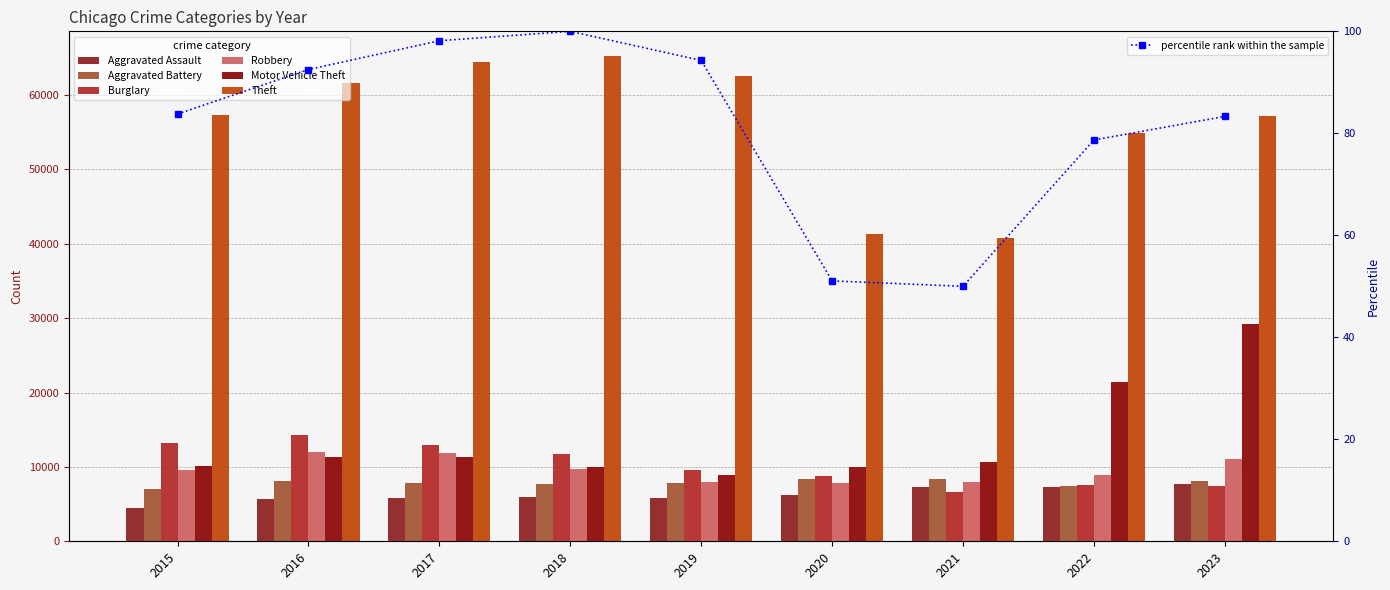

What is the approximate value of Robbery at 2015, to the nearest 100?

9600